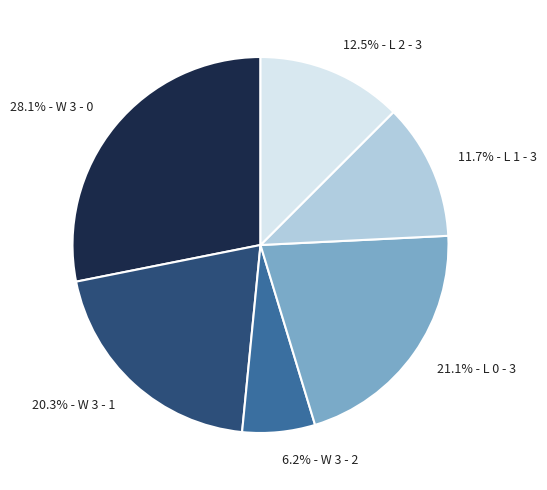

Rank the categories by value from highest to lowest.

28.1% - W 3 - 0, 21.1% - L 0 - 3, 20.3% - W 3 - 1, 12.5% - L 2 - 3, 11.7% - L 1 - 3, 6.2% - W 3 - 2